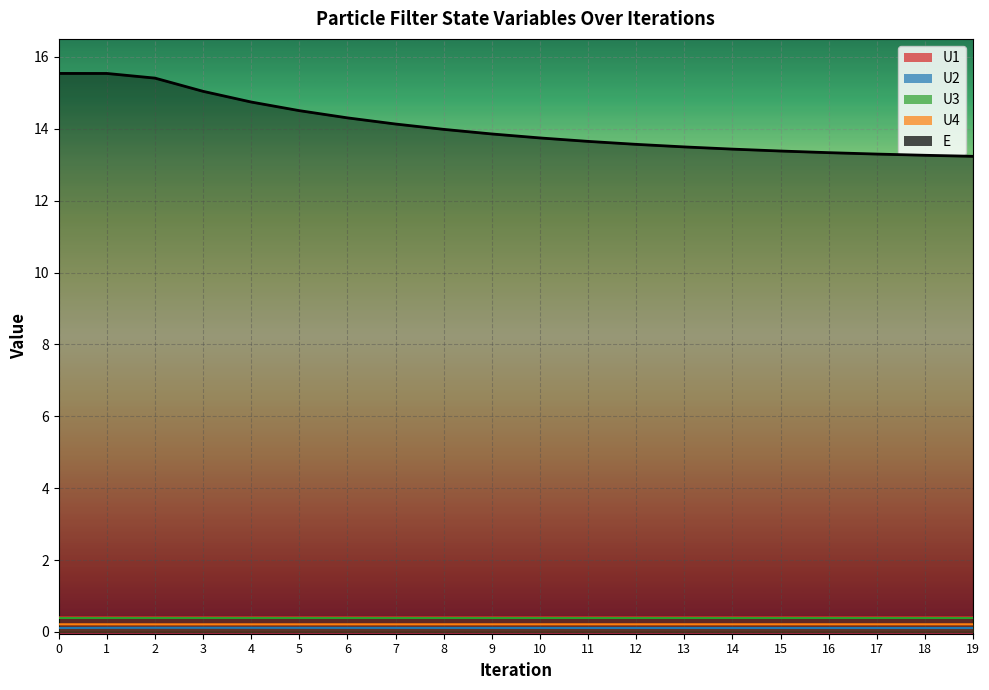

True or false: U3 and U1 intersect in this chart.

False